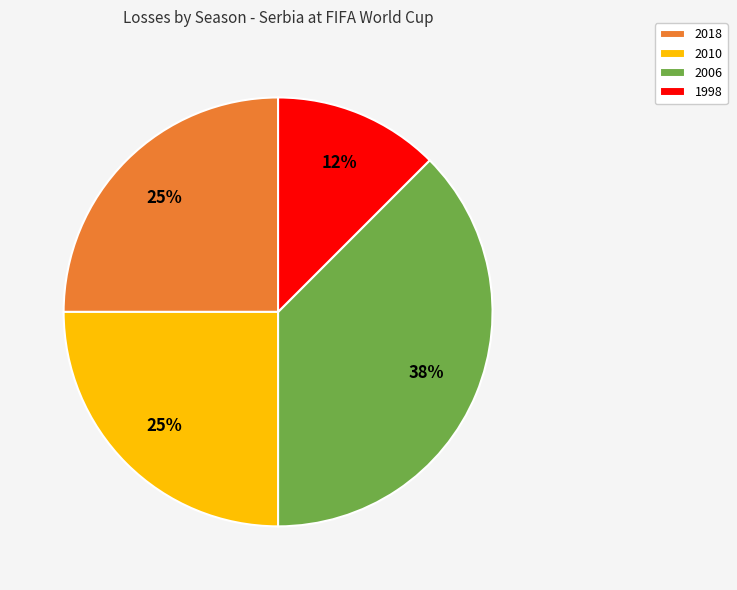

Which slice is the largest?

2006